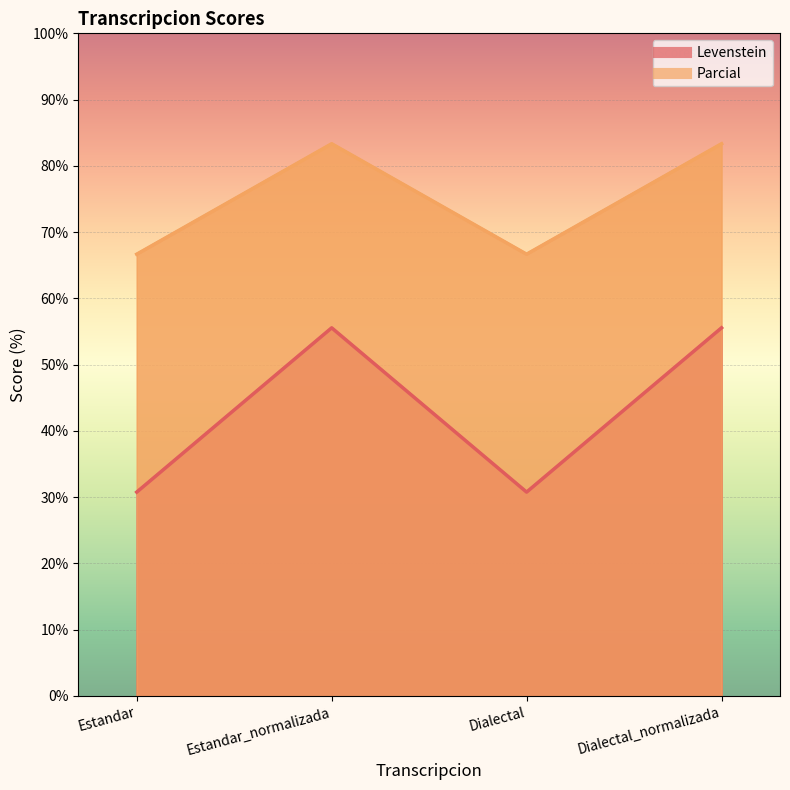

What is the average value of the Parcial series?

75.0